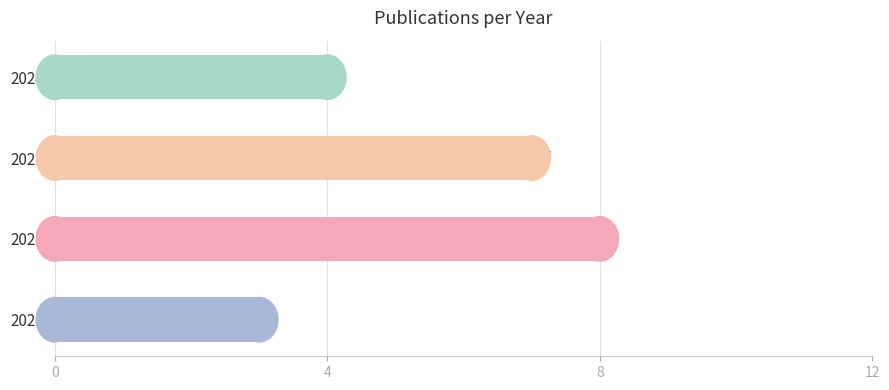

Rank the categories by value from highest to lowest.

2022, 2023, 2024, 2021